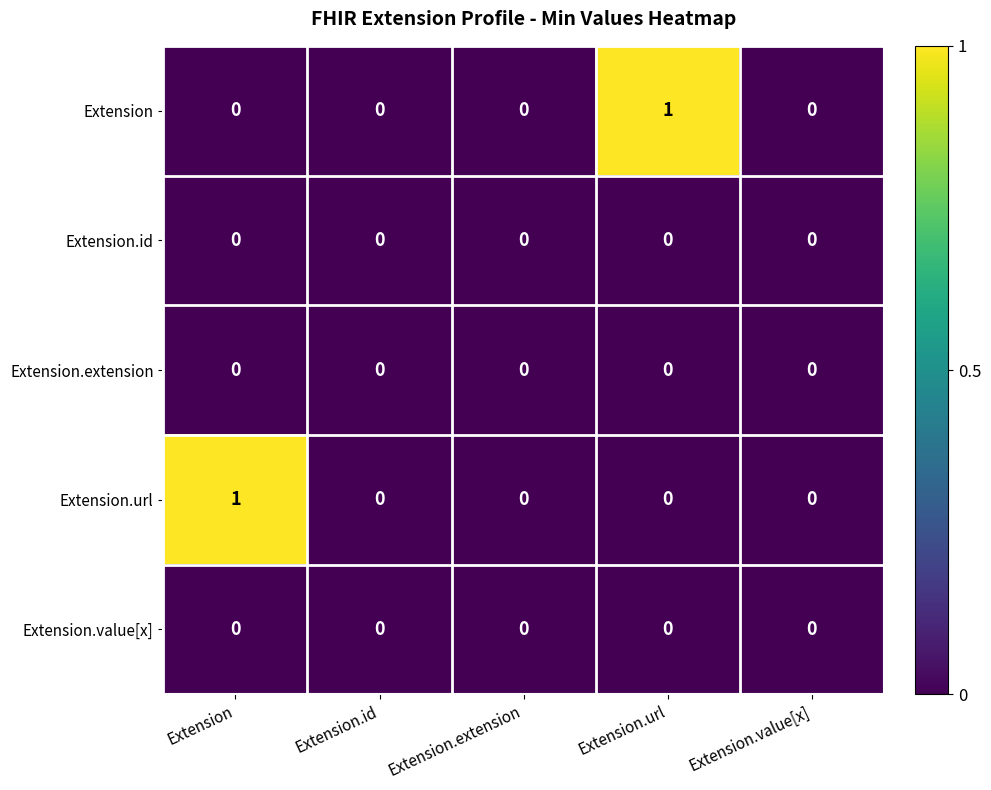

Which series changed the most between Extension and Extension.value[x]?

Extension.url